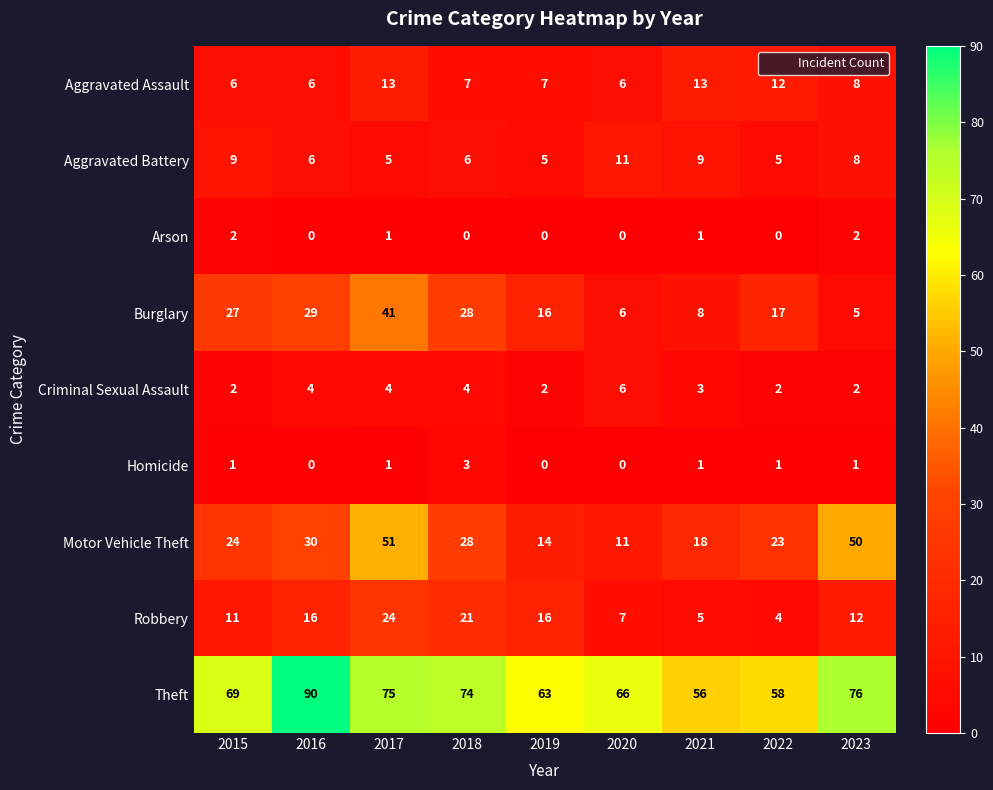

What is the difference between the maximum and second lowest values in the Motor Vehicle Theft series?

37